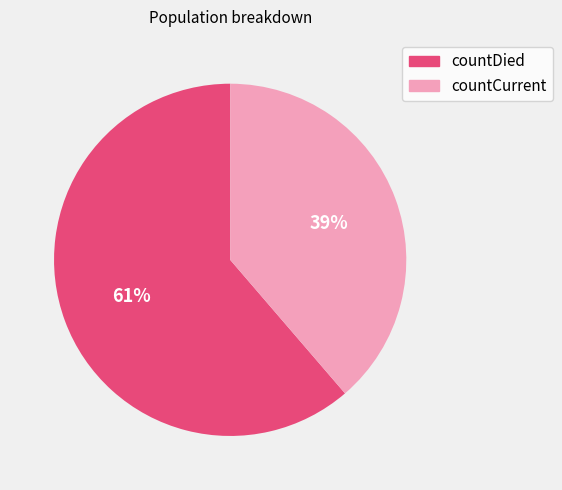

Is it true that countCurrent is 33% of the pie?

False